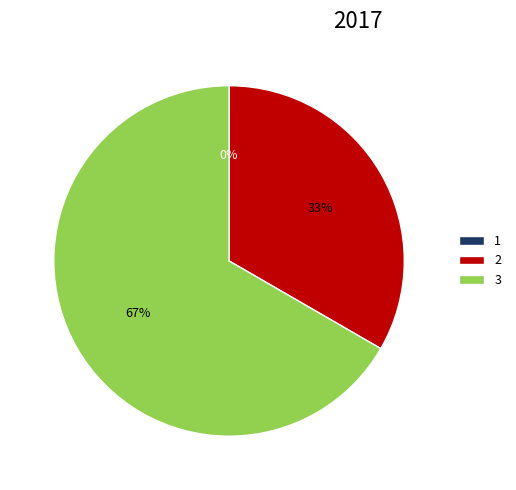

What is the ratio of the value at 2 to the value at 3?

0.5